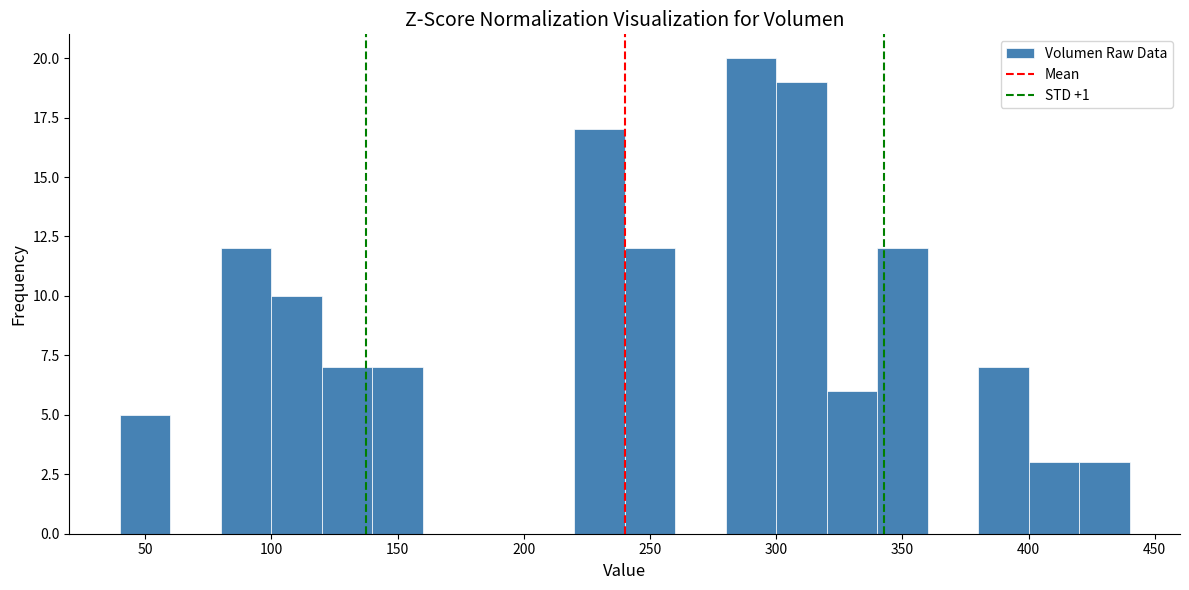

Over which range of the x-axis is the bar tallest?

280 to 300